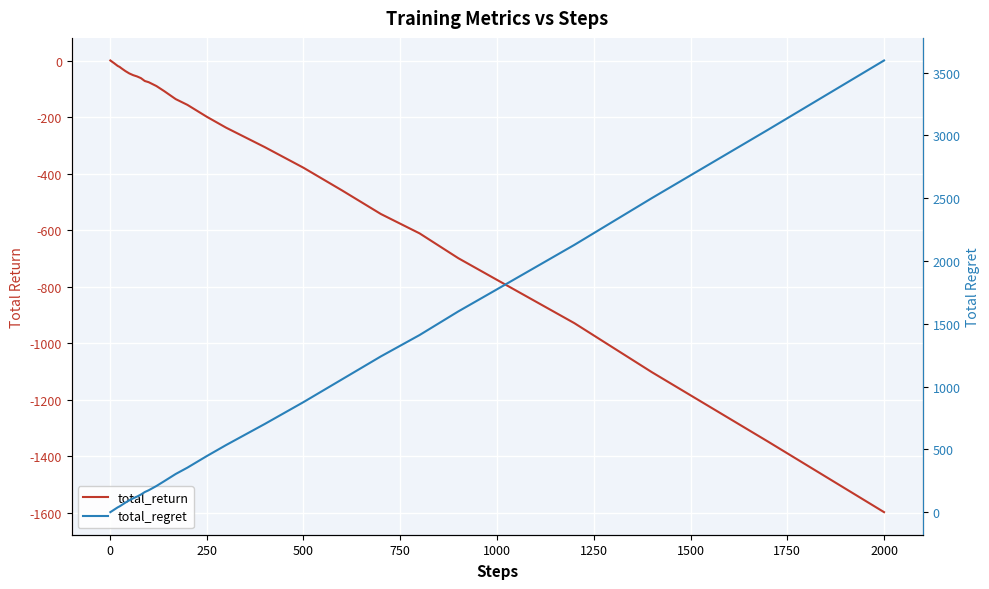

The value of total_regret at 1500 is 23.6. True or false?

False